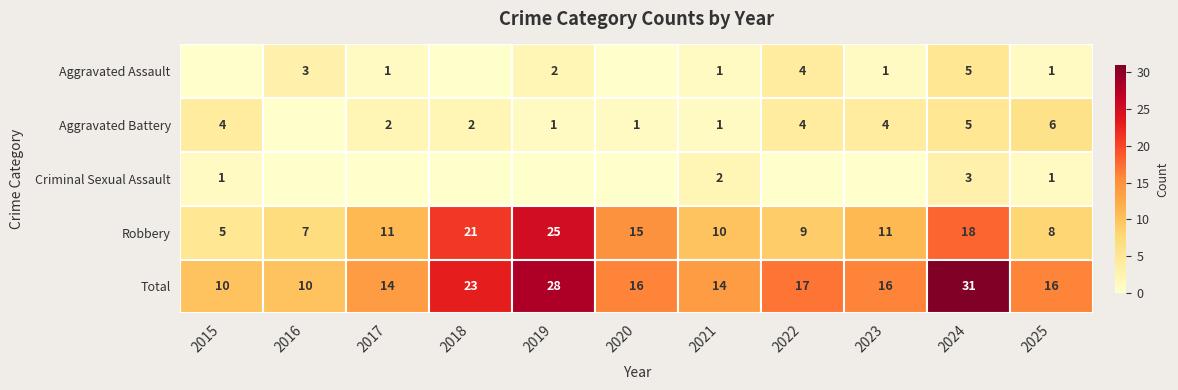

Where is Robbery nearest to the value 15?

2020